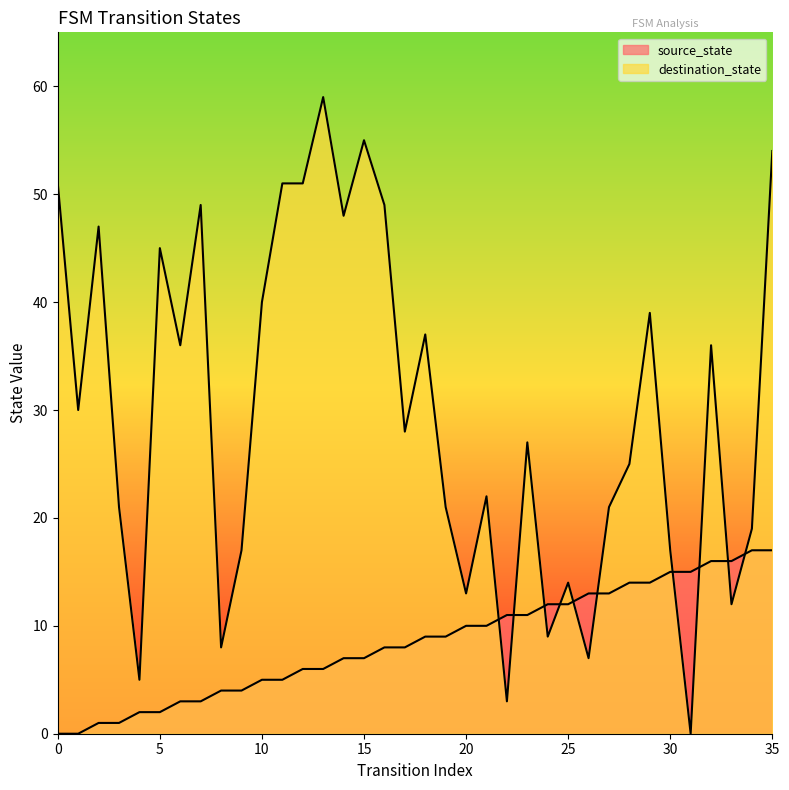

What is the maximum value for destination_state?

59